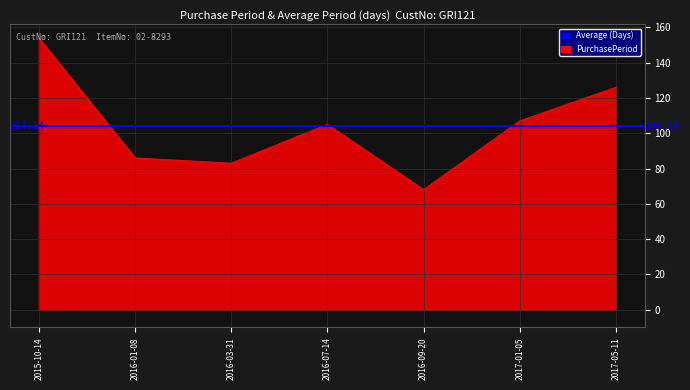

What is the value of the 5th point from the left?

68